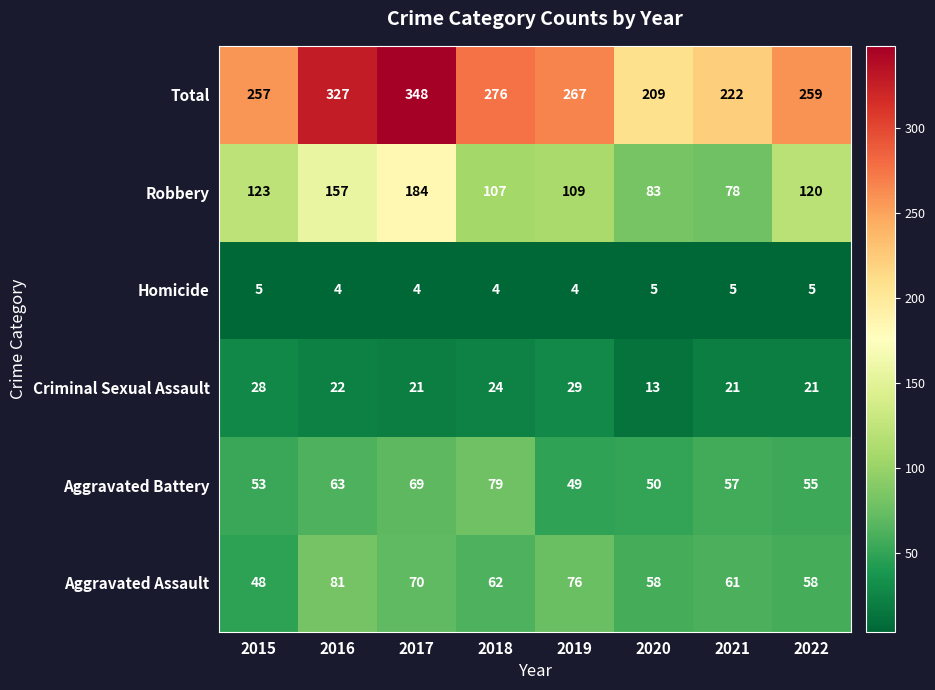

What is the difference between the second highest and minimum values in the Total series?

118